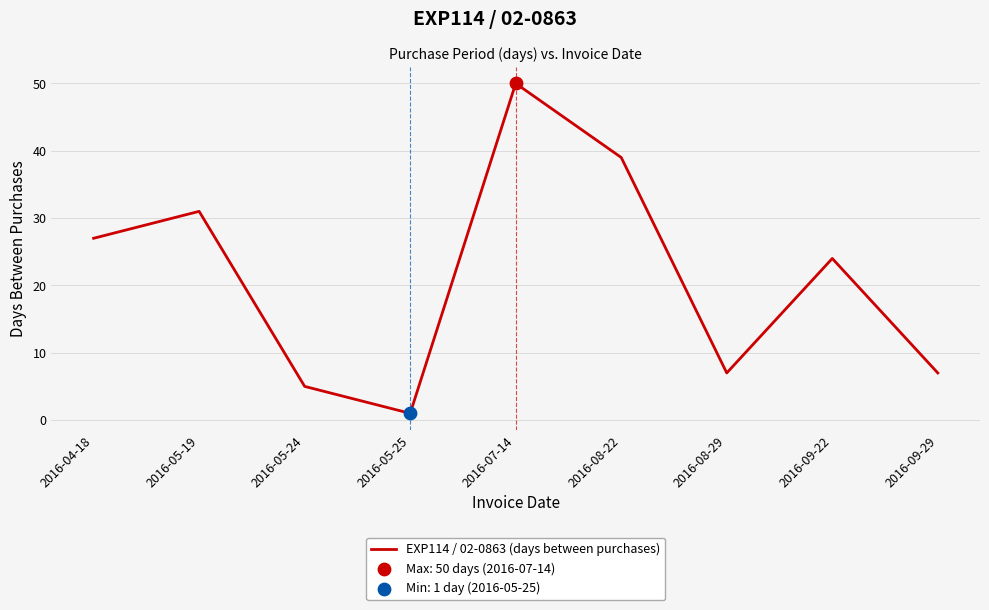

Between 2016-08-22 and 2016-05-24, which is larger?

2016-08-22